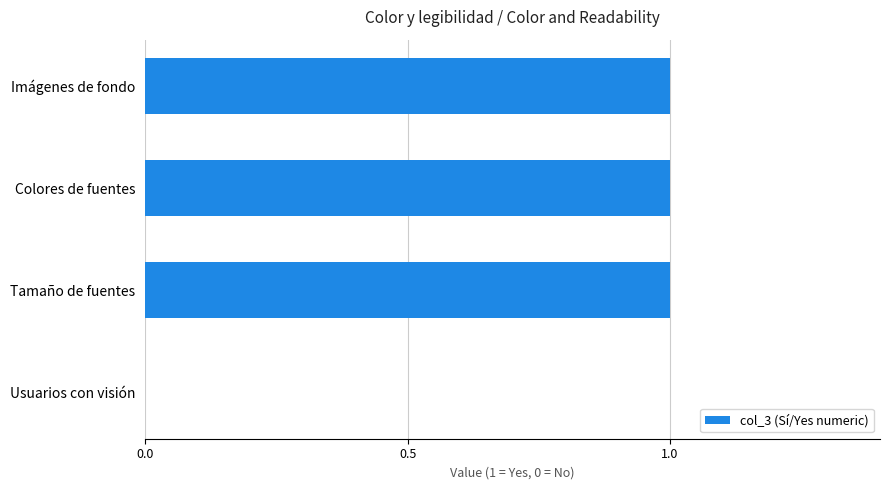

The value at Imágenes de fondo is 2. True or false?

False